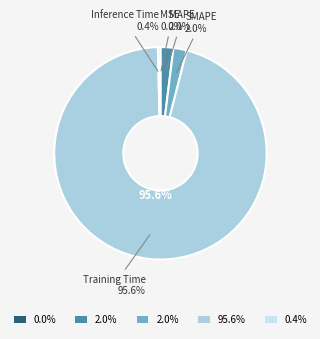

Does SMAPE account for over 50% of the chart?

No